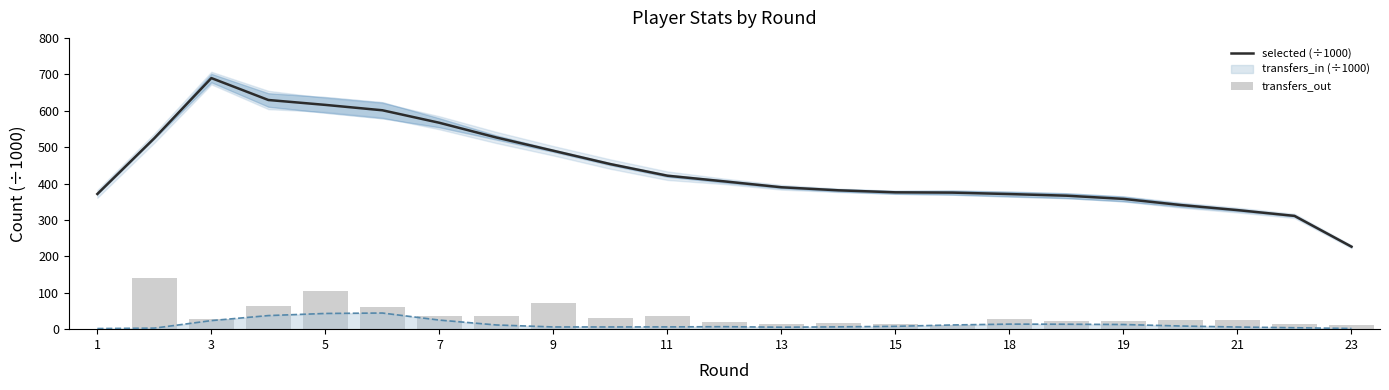

Which series has the largest range (max minus min)?

selected (÷1000)